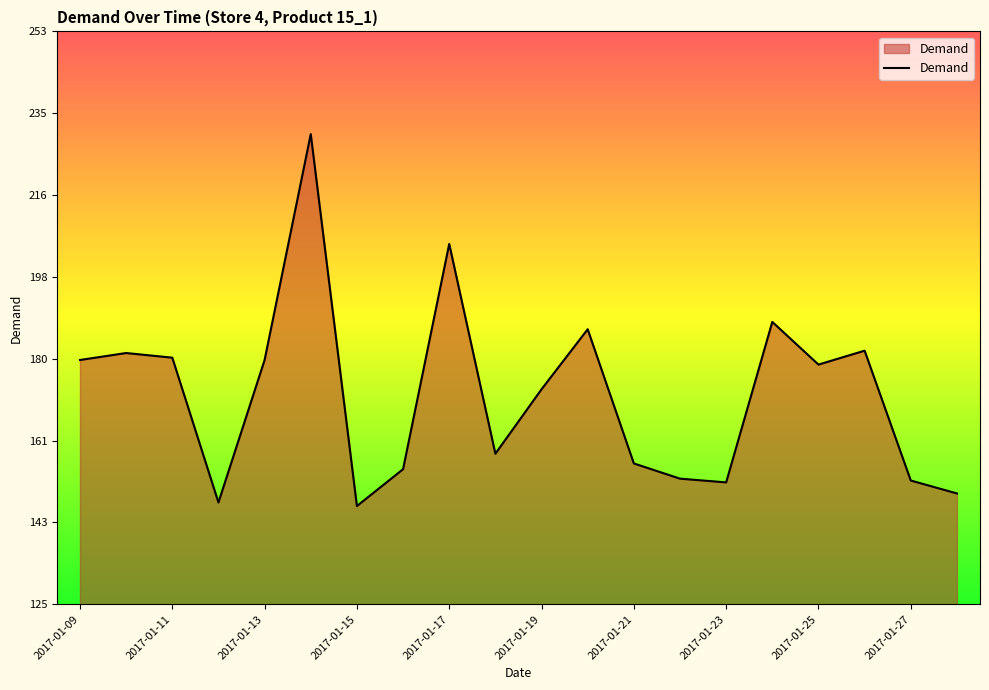

How many lines are shown in the chart?

1